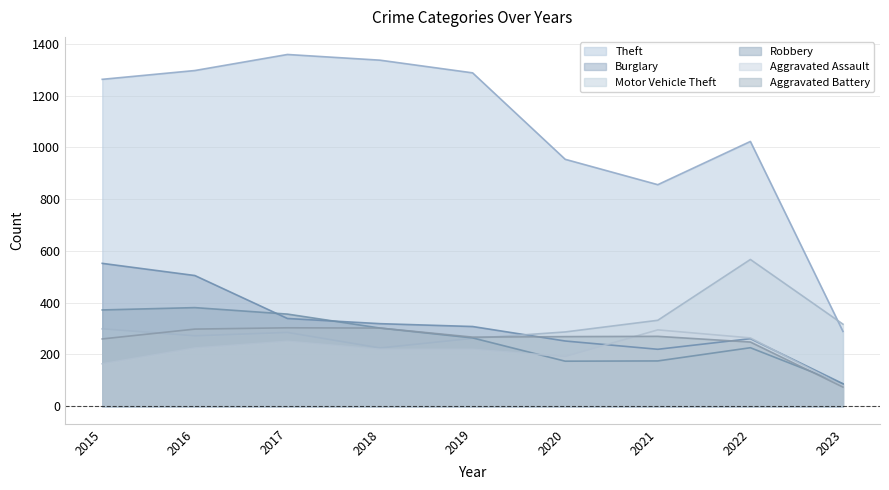

What is the greatest value displayed?

1359